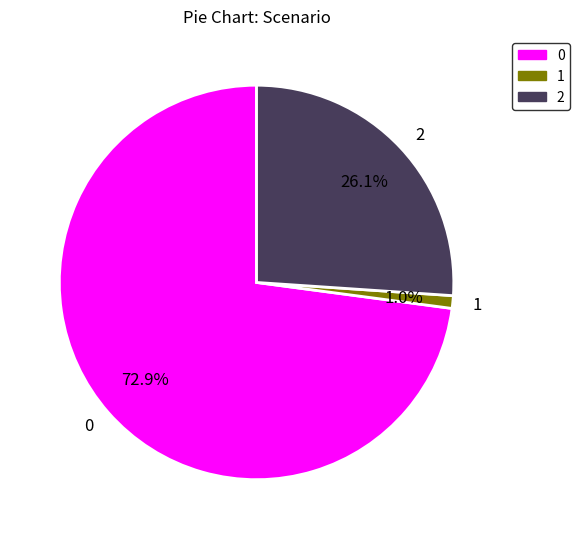

To the nearest percent, what percentage of the pie is 2?

26%